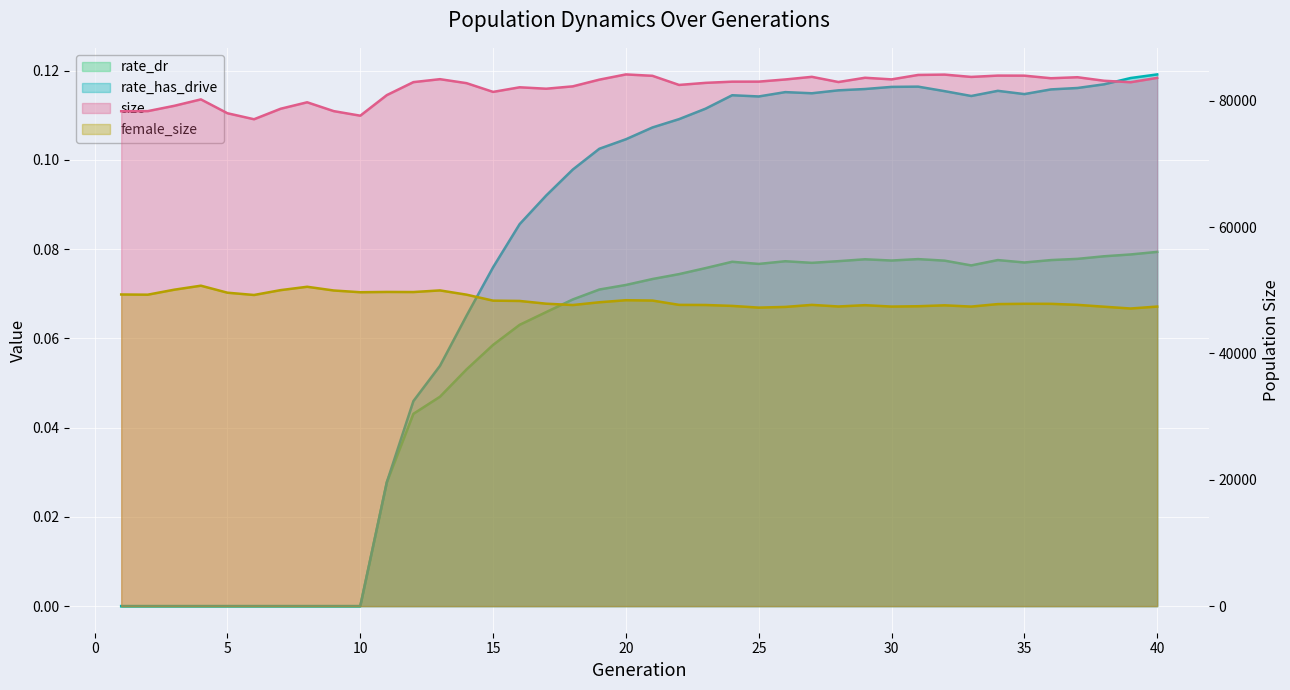

What is the highest value of the female_size series?

50720.0